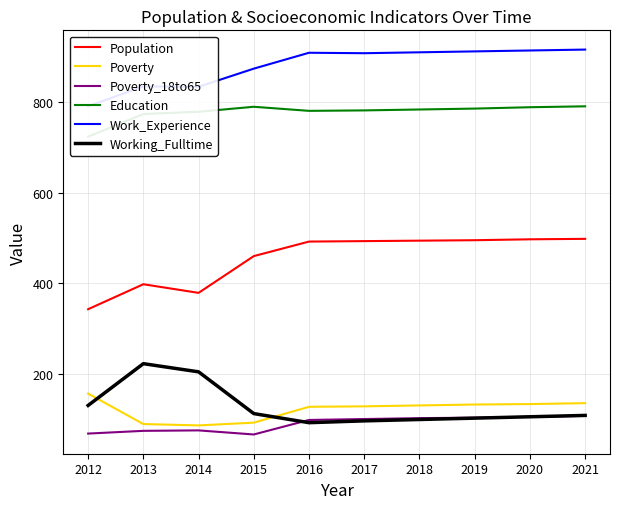

What is the total value across all series at 2017?

2508